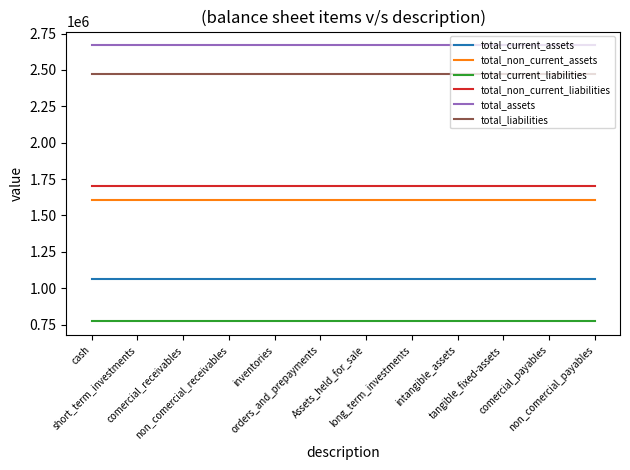

List the series in order of their peak value, highest first.

total_assets, total_liabilities, total_non_current_liabilities, total_non_current_assets, total_current_assets, total_current_liabilities